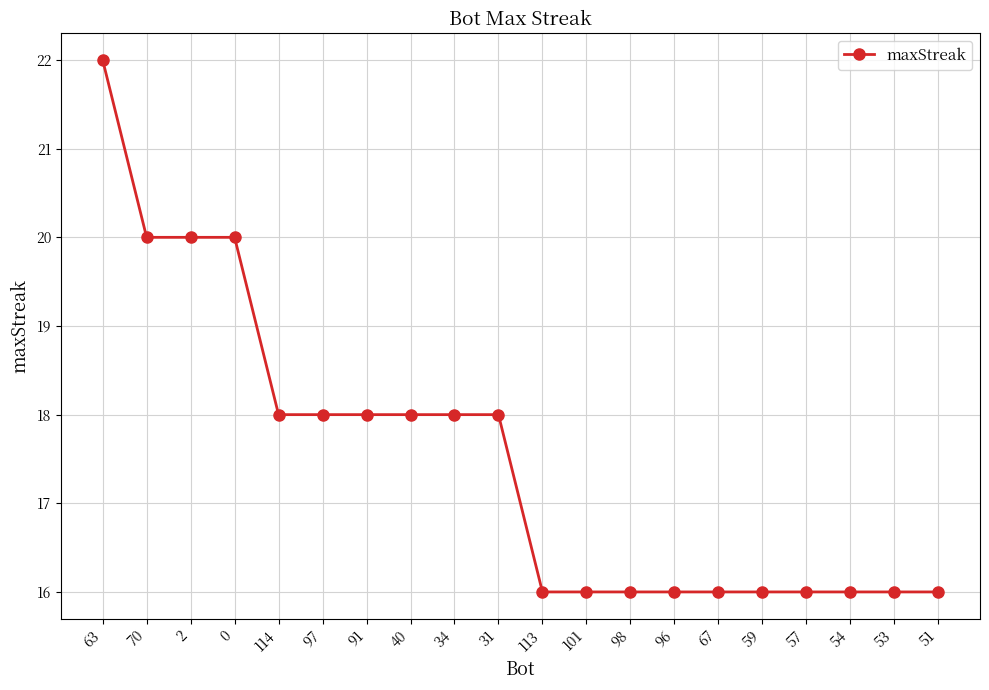

Between 101 and 40, which is larger?

40